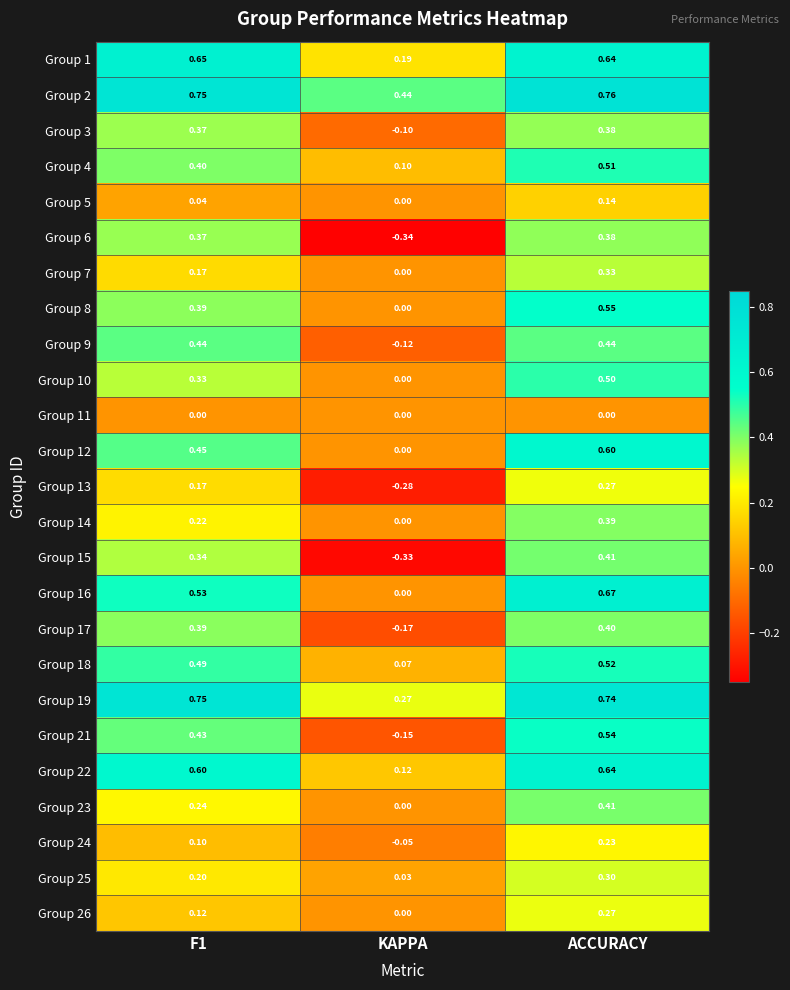

At which category is the sum across all series the highest?

ACCURACY